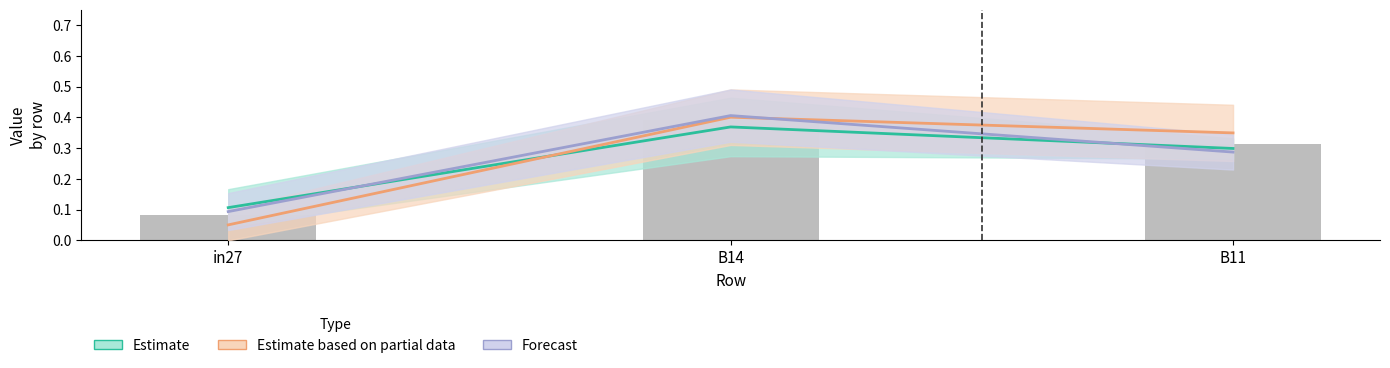

At which category is the sum across all series the highest?

B14